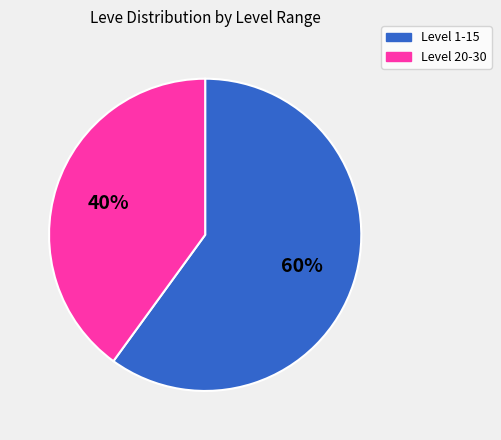

Is the sum of Level 20-30 and Level 1-15 greater than half?

Yes